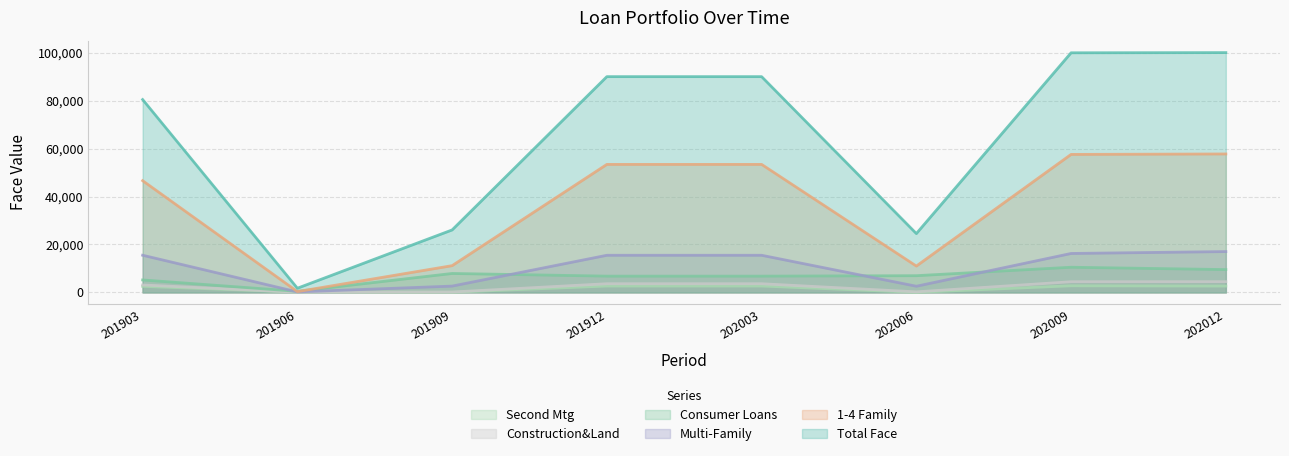

How many series are shown in this chart?

6